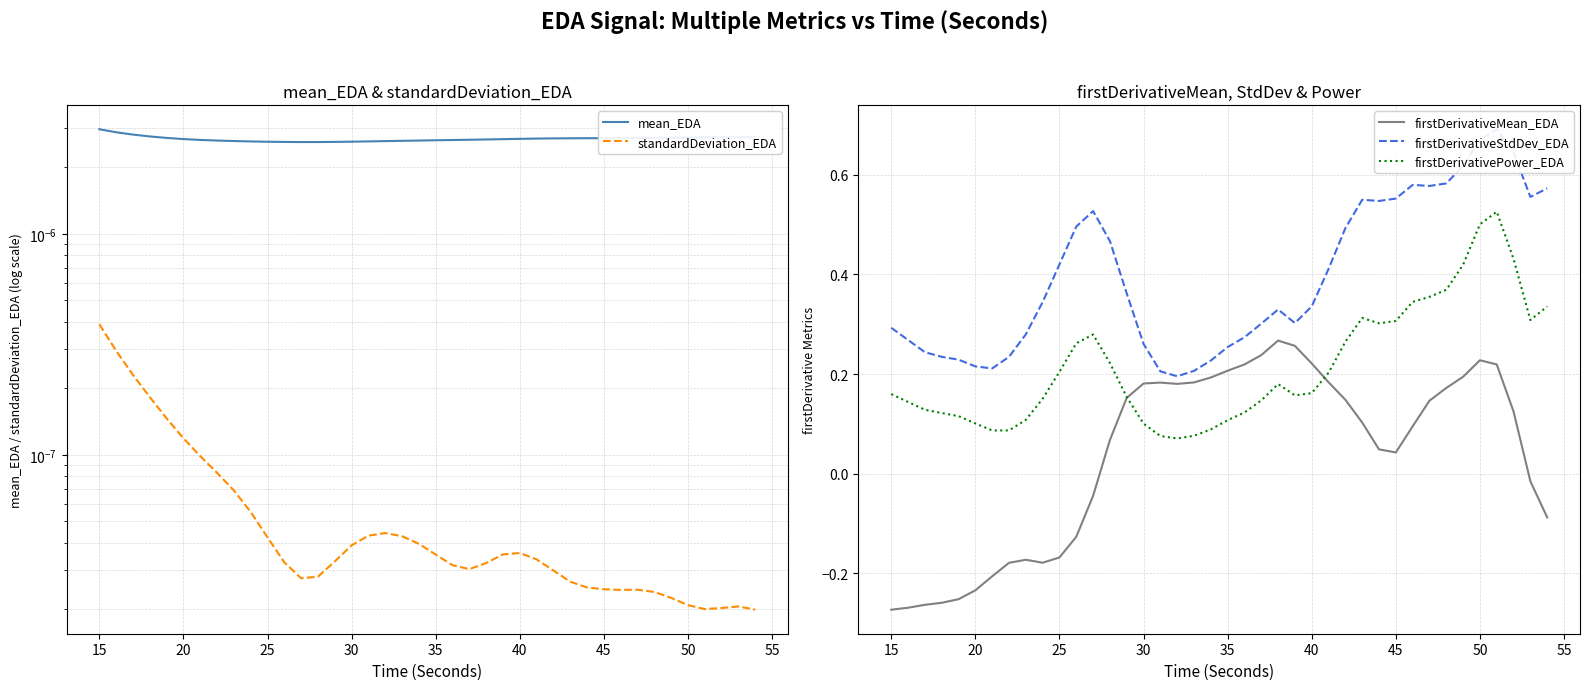

True or false: standardDeviation_EDA and mean_EDA cross at least once.

False